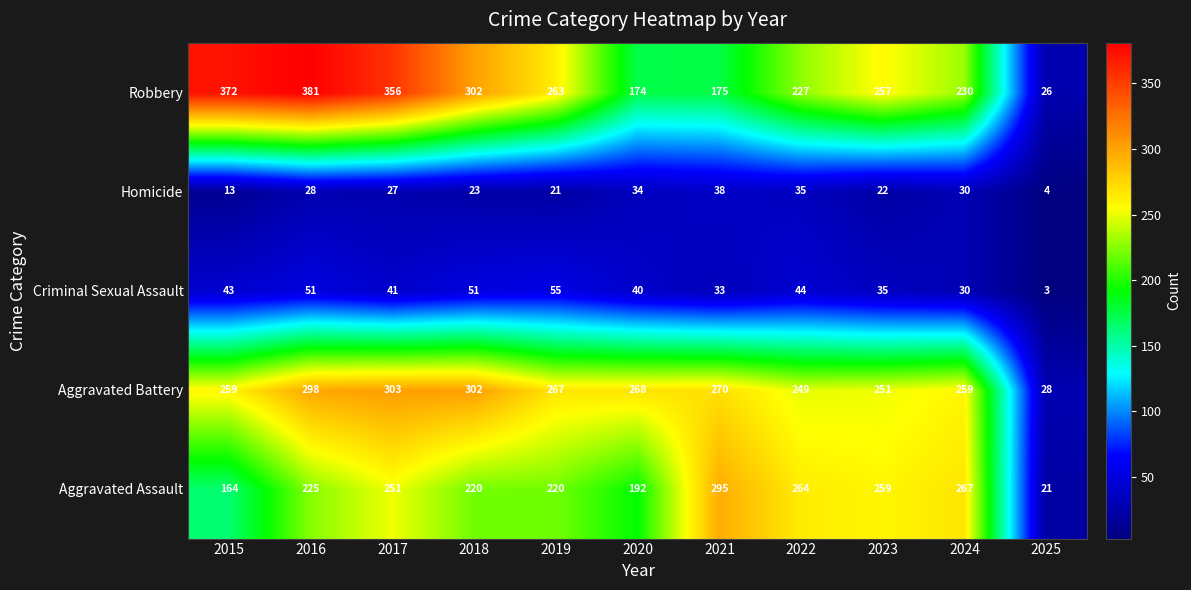

The value of Aggravated Battery at 2024 is 416. True or false?

False